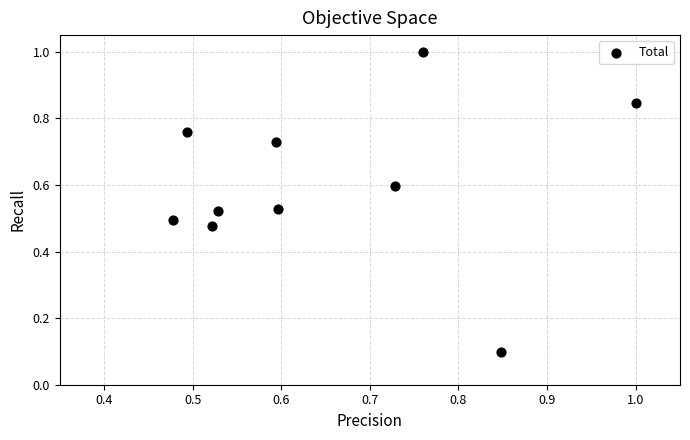

What is the range of Y values (max minus min)?

0.9